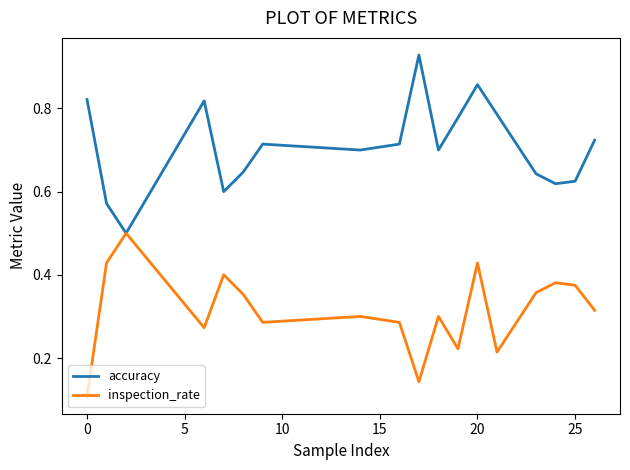

Rank the series by their maximum value, from highest to lowest.

accuracy, inspection_rate